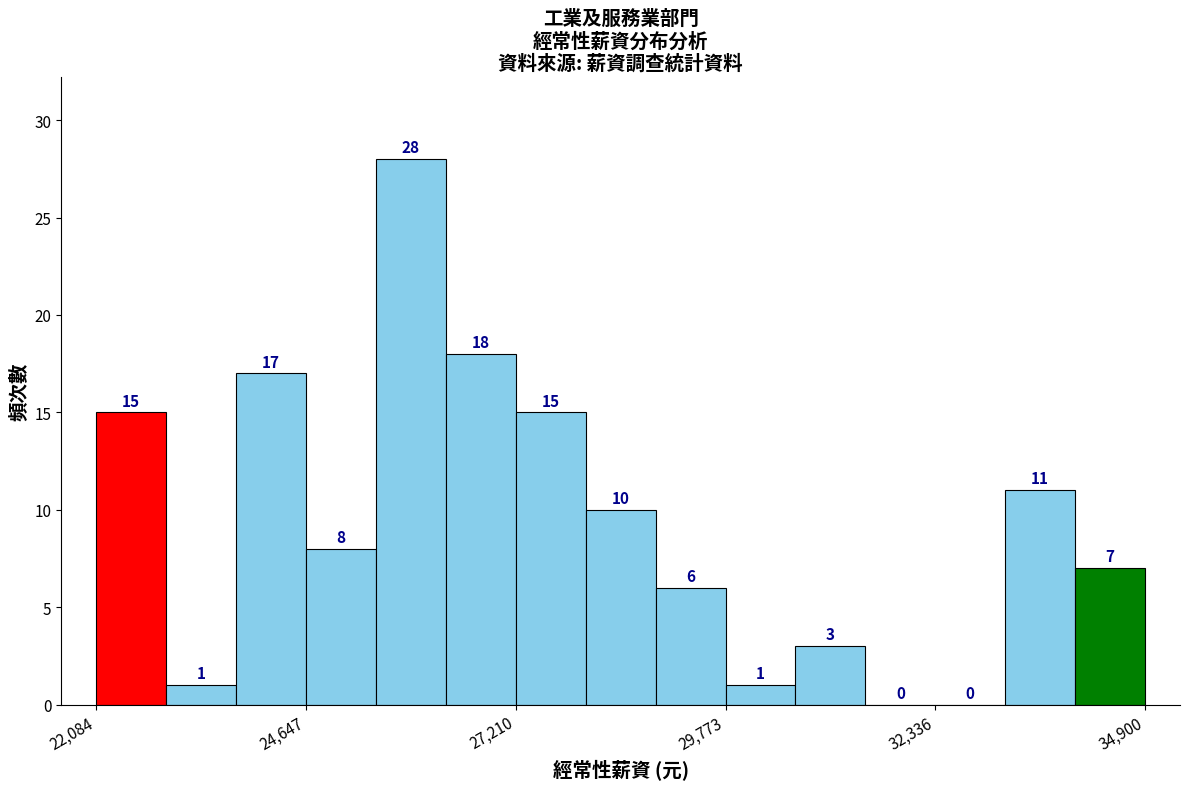

Around what value on the x-axis is the tallest bar? Give the approximate position of its centre, as read against the axis.

26000